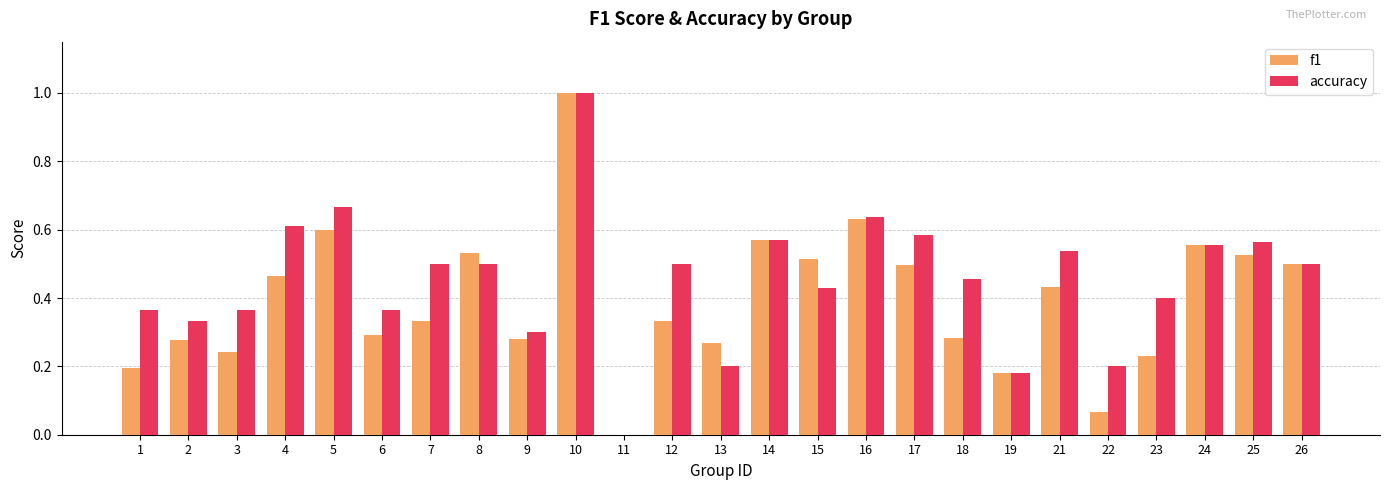

Is the value of f1 at 7 greater than the value of accuracy at 9?

Yes